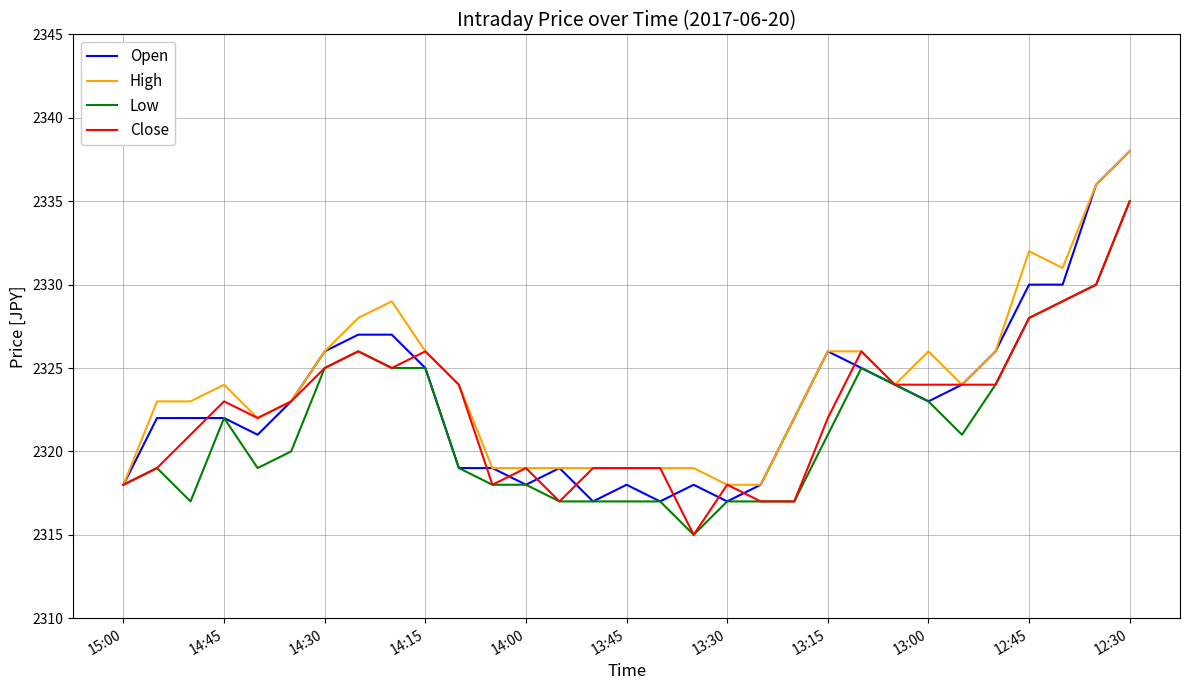

What is the smallest value displayed?

2315